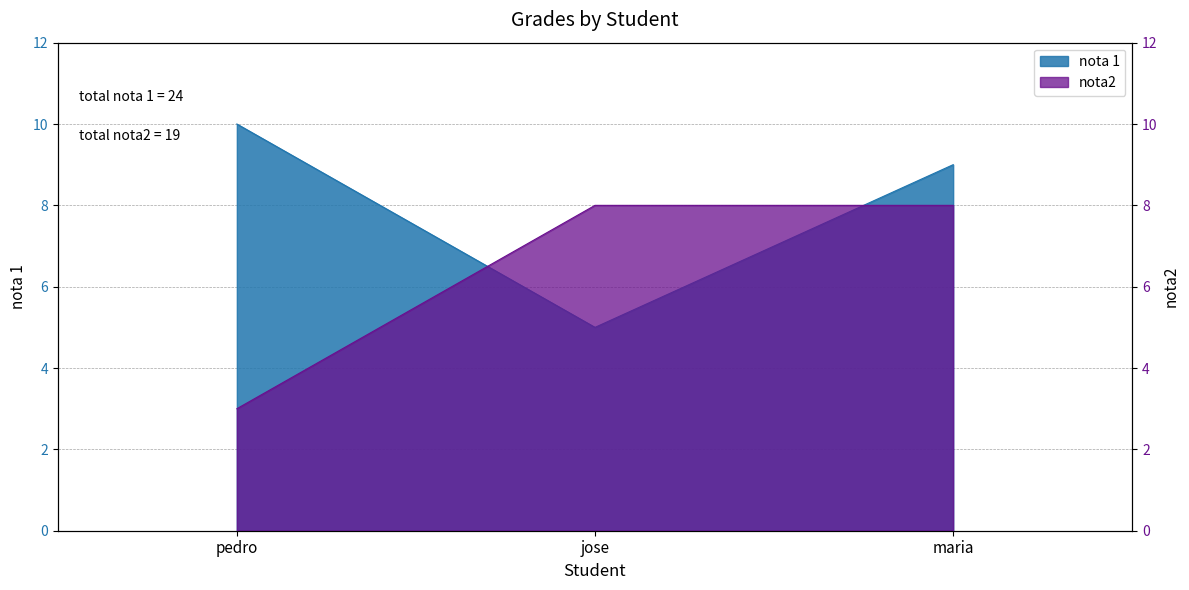

Reading left to right, list all the values displayed in this chart.

nota 1: pedro=10	jose=5	maria=9
nota2: pedro=3	jose=8	maria=8